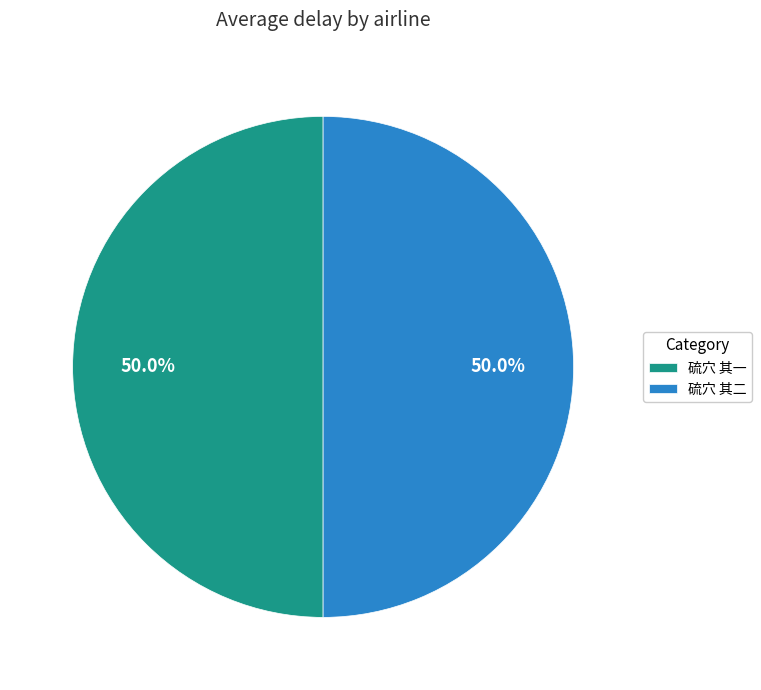

What is the ratio of the value at 硫穴 其二 to the value at 硫穴 其一?

1.0